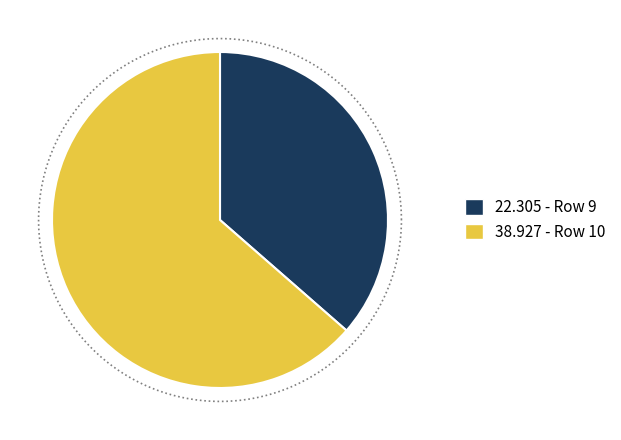

Count the number of slices in the pie.

2